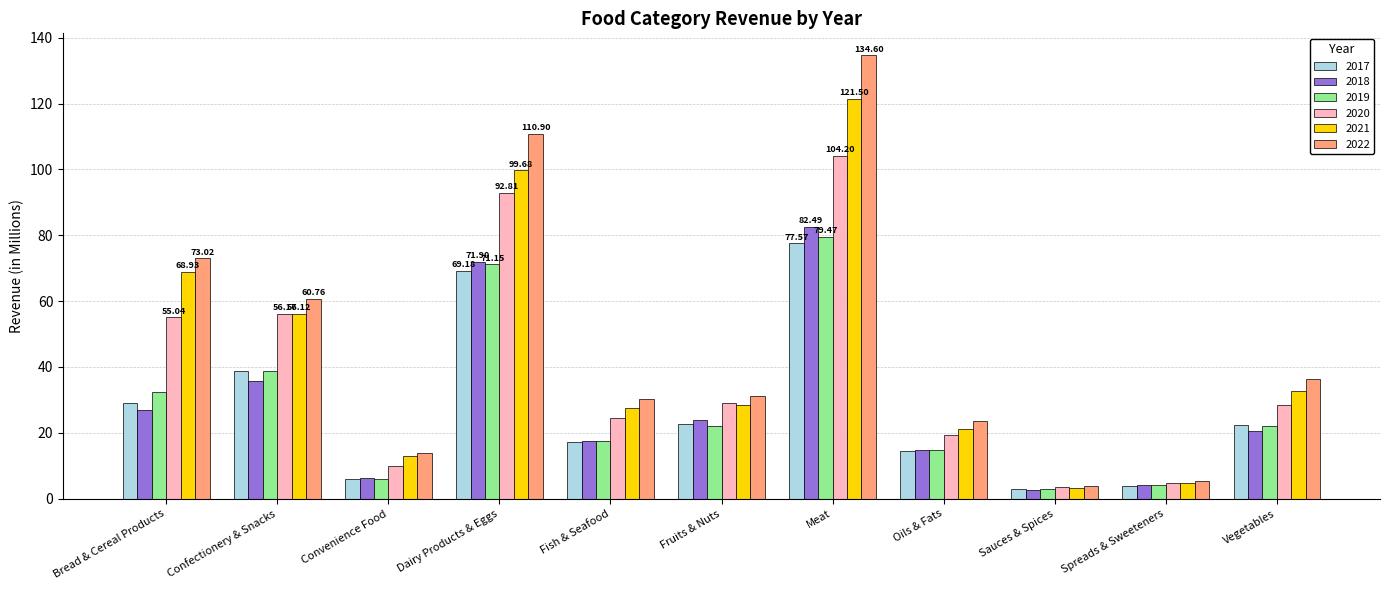

What is the sum of the 2017 values at Fish & Seafood and Sauces & Spices?

20.0